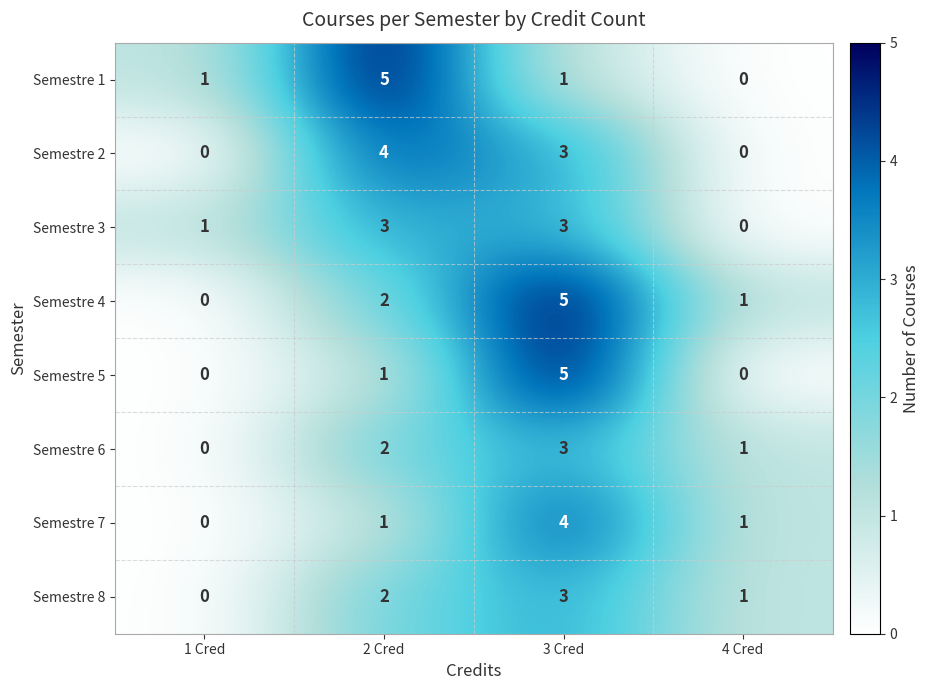

What is the sum of all Semestre 6 values?

6